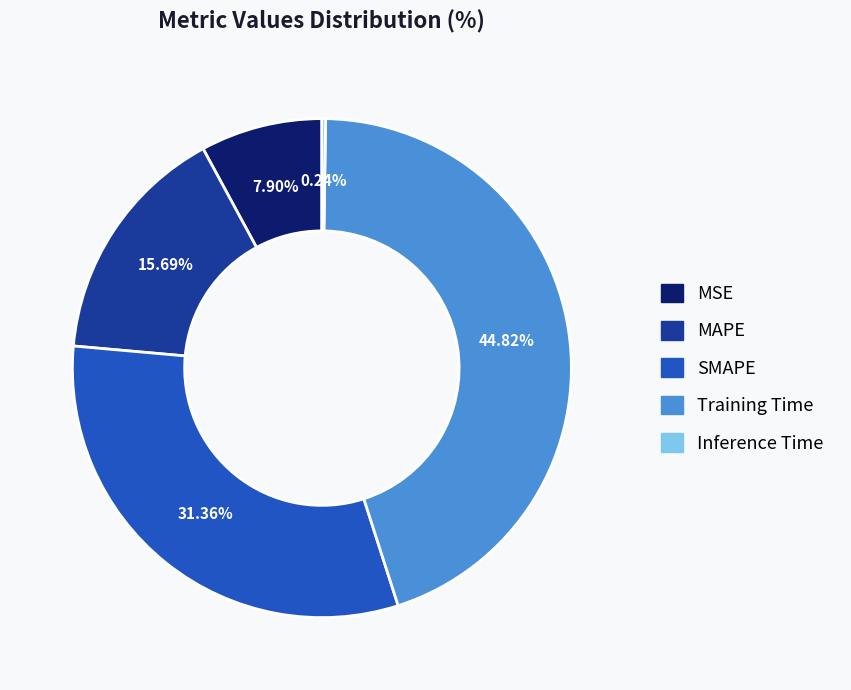

To the nearest percent, what percentage of the pie is MSE?

8%